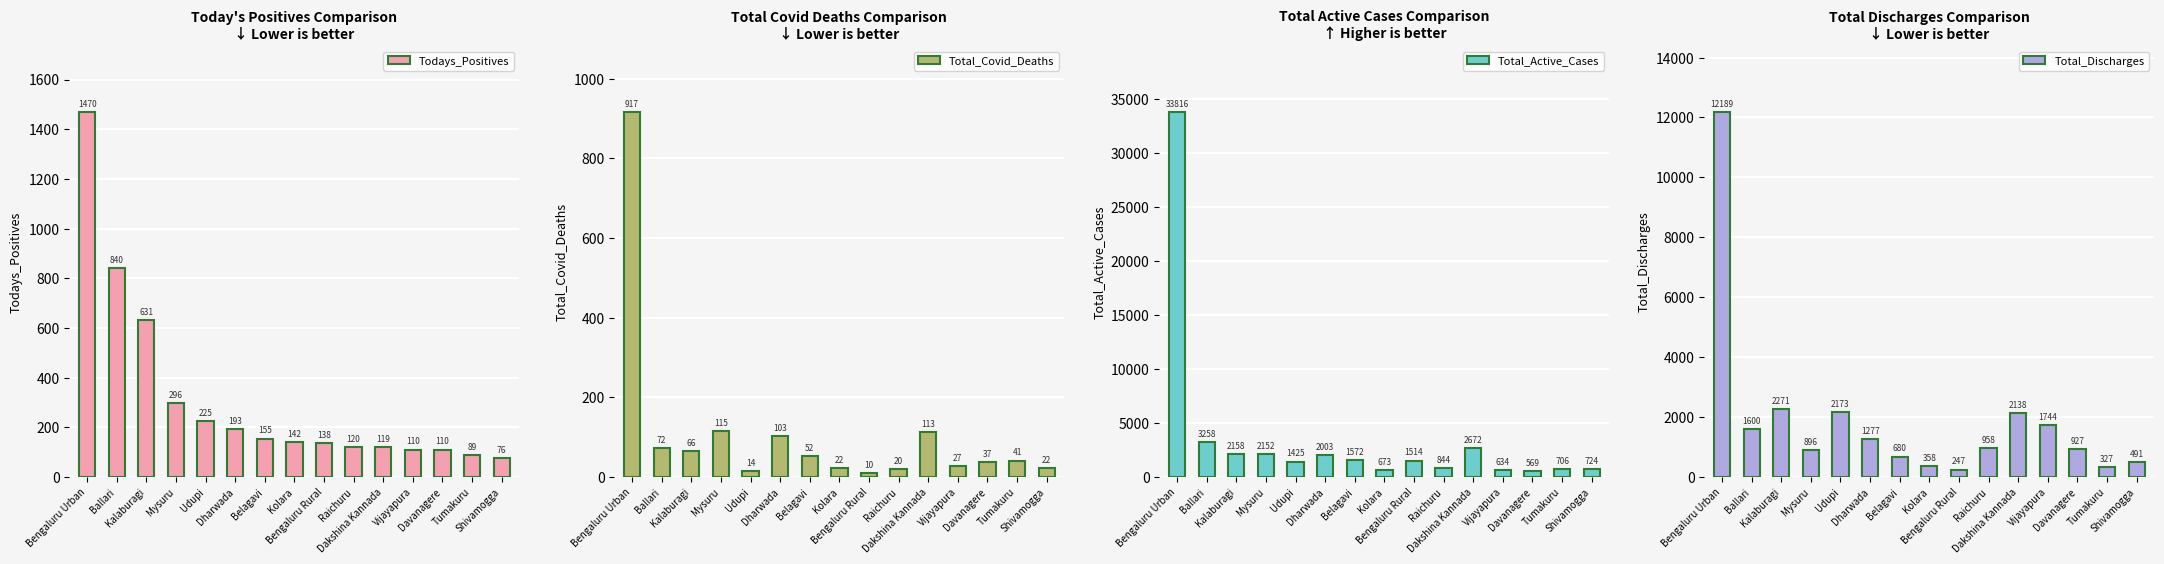

What is the average value of the Total_Covid_Deaths series?

109